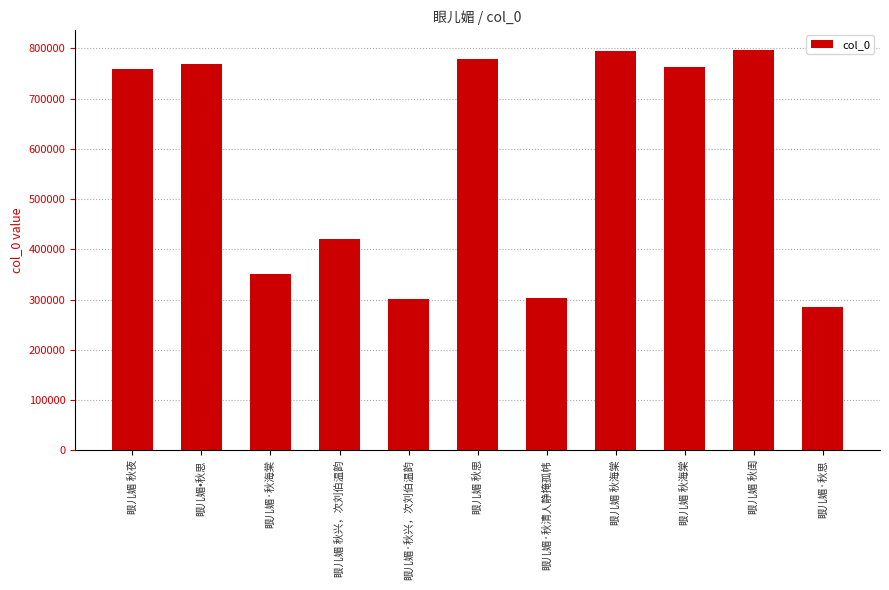

How many bars are there in total?

11